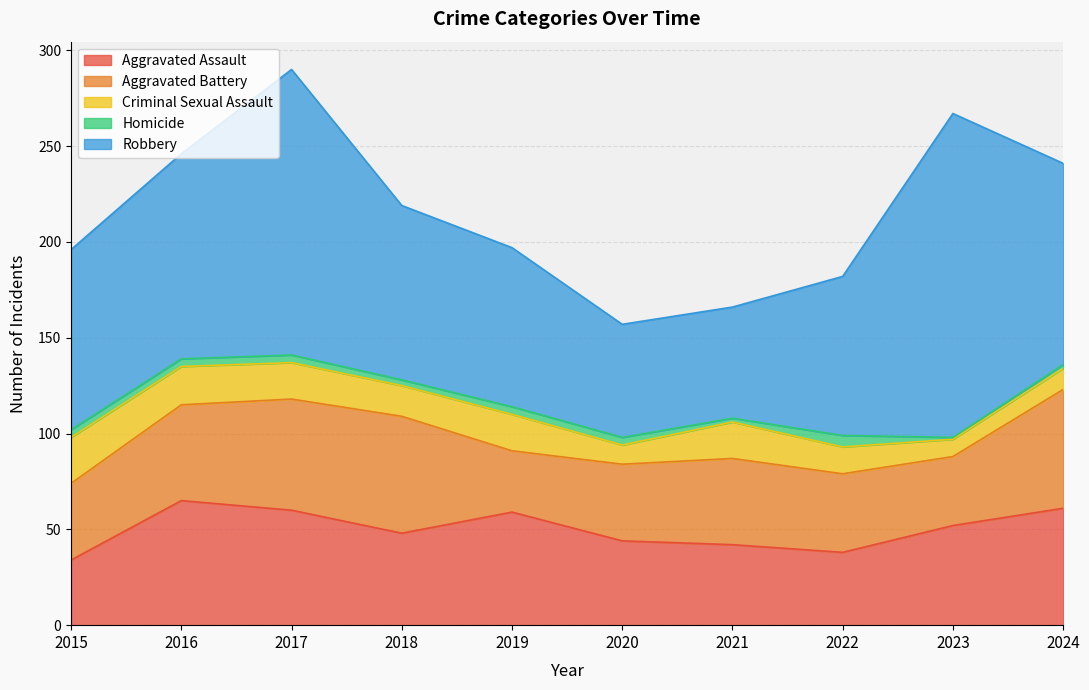

True or false: Homicide has more than 0 points higher than both neighbors.

True